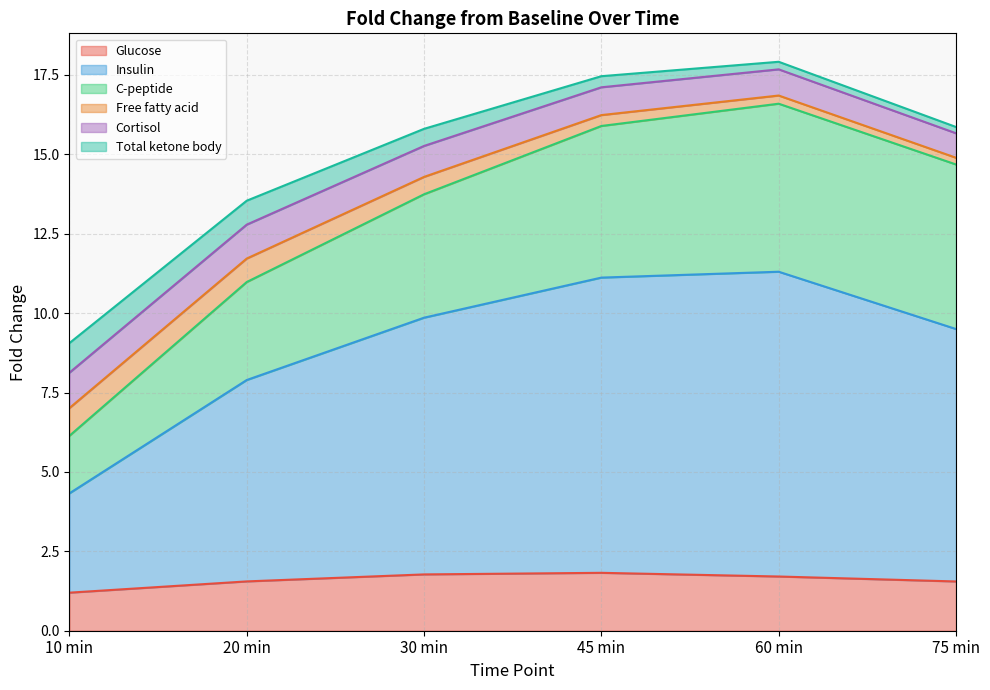

At how many categories does at least one series exceed 3?

6